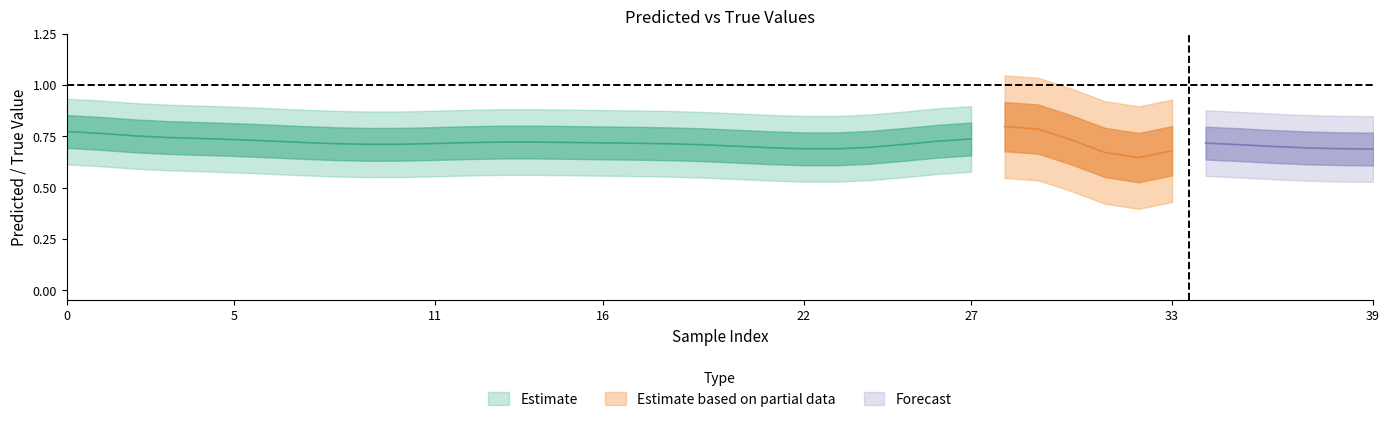

What is the average value of the y_pred series?

0.7